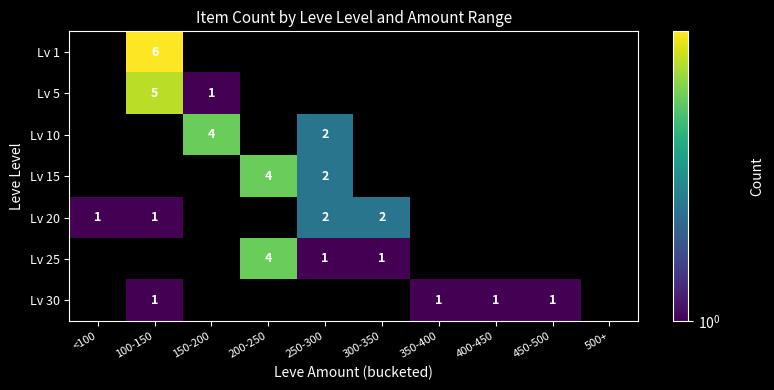

The value of Lv 30 at 450-500 is 1. True or false?

True